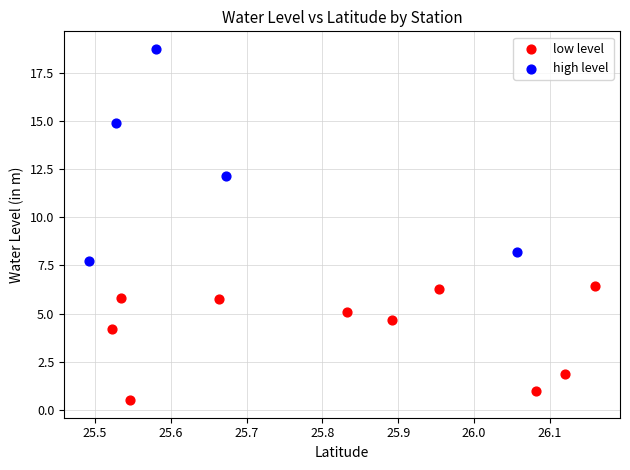

Which series has the largest Y range (max minus min)?

high level